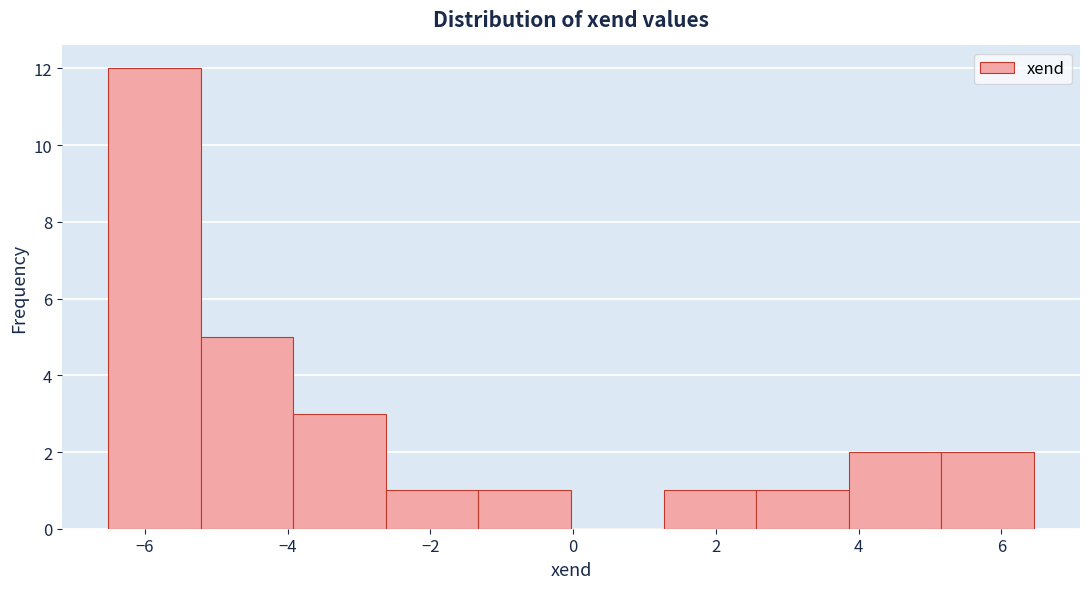

What is the height of the bar covering -2.6 to -1.4 on the x-axis? Neither the bar edges nor the heights are printed on the chart, so give them approximately, as read against the axes.

1